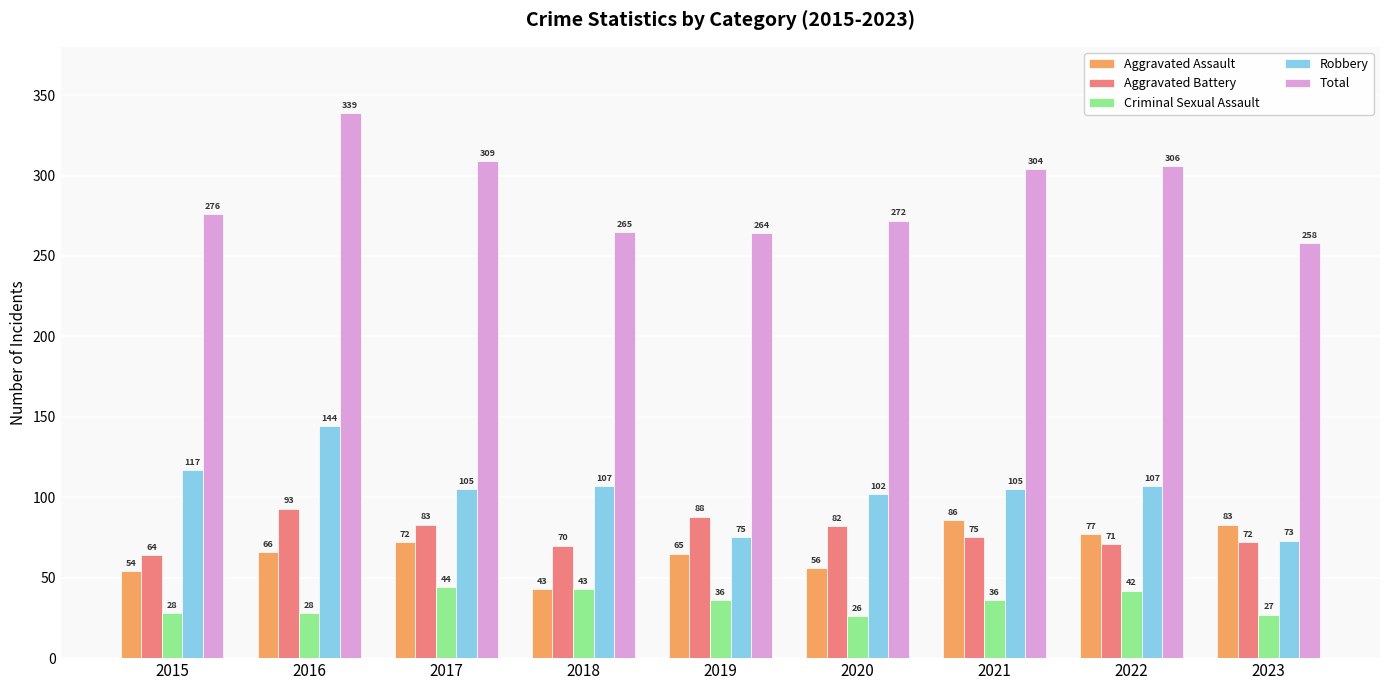

How many bars are there in total?

45